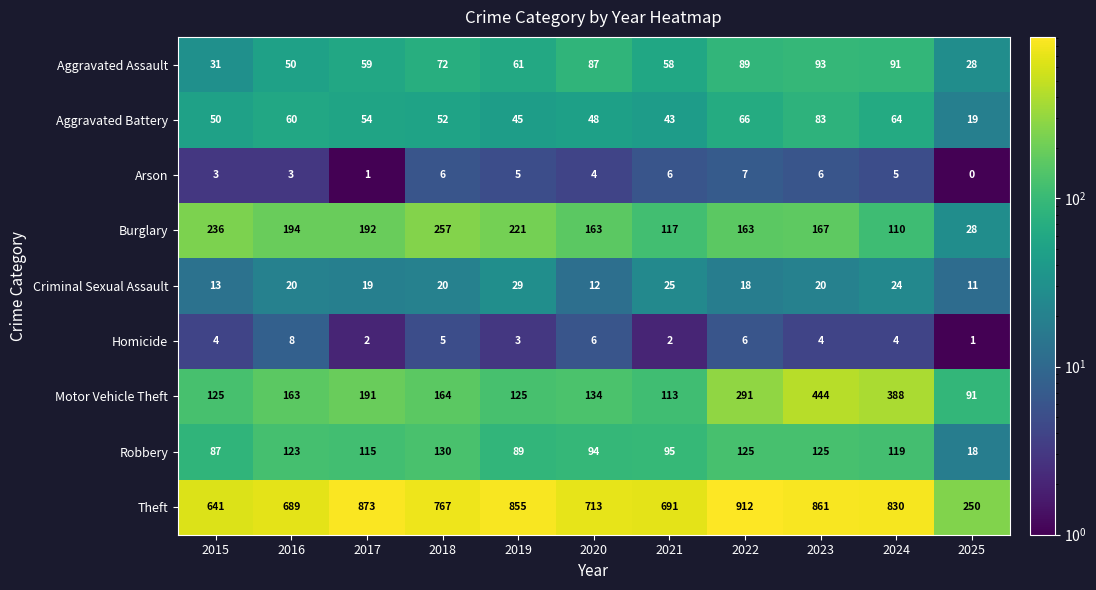

Rank the series at 2024 from highest to lowest value.

Theft, Motor Vehicle Theft, Robbery, Burglary, Aggravated Assault, Aggravated Battery, Criminal Sexual Assault, Arson, Homicide